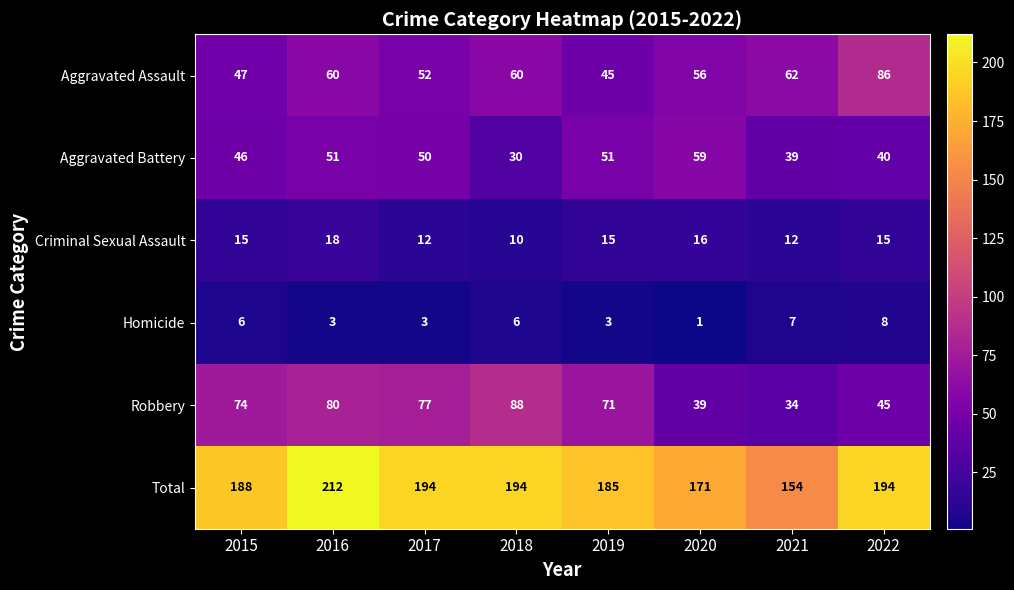

What is the sum of all Criminal Sexual Assault values?

113